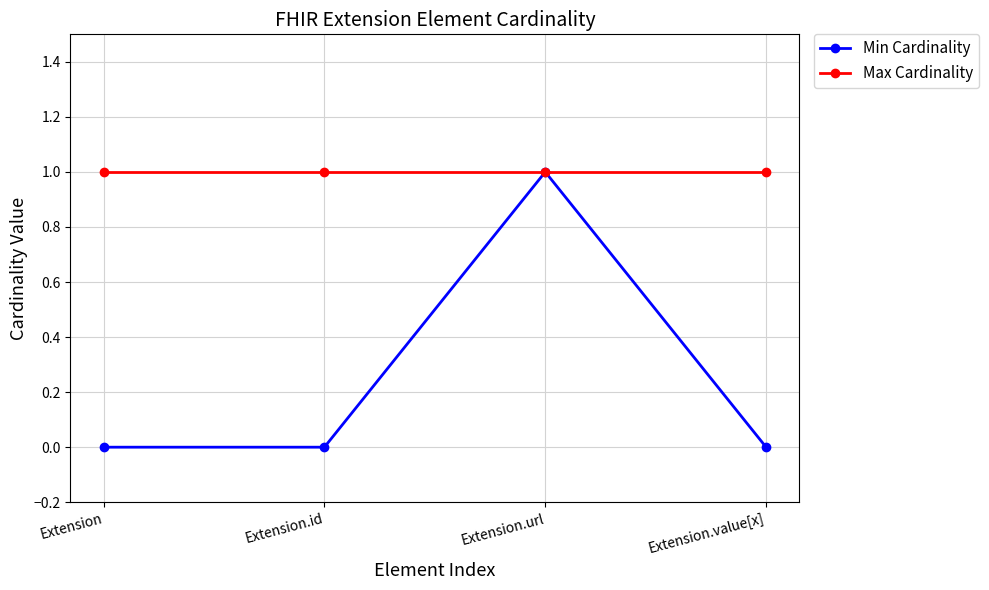

What is the label of the 1st point from the right?

Extension.value[x]